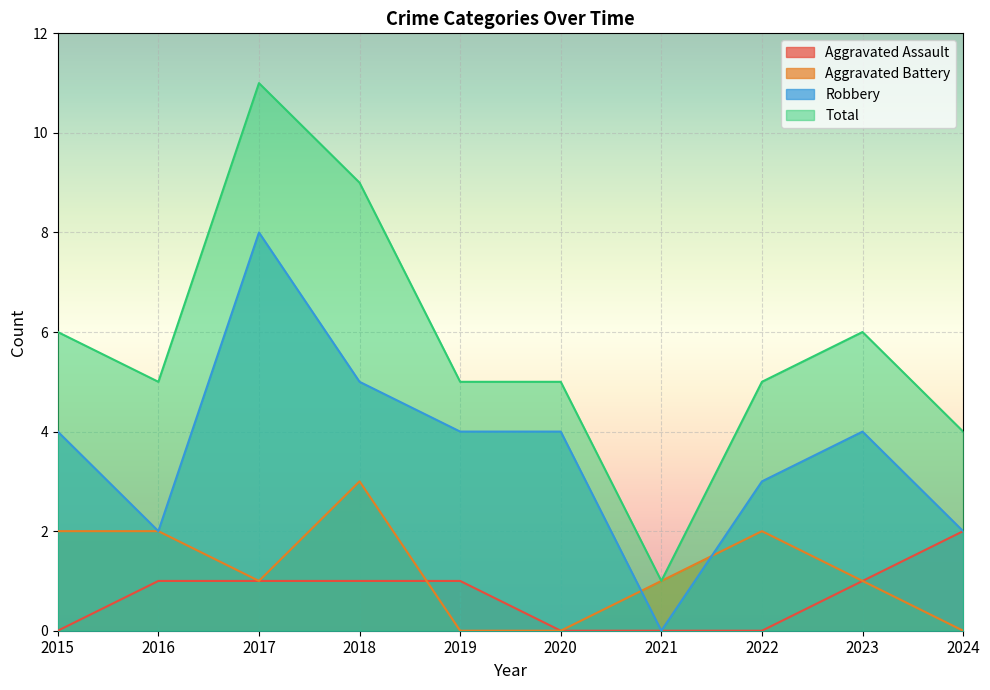

How many interior local peaks does the Aggravated Battery series have?

2